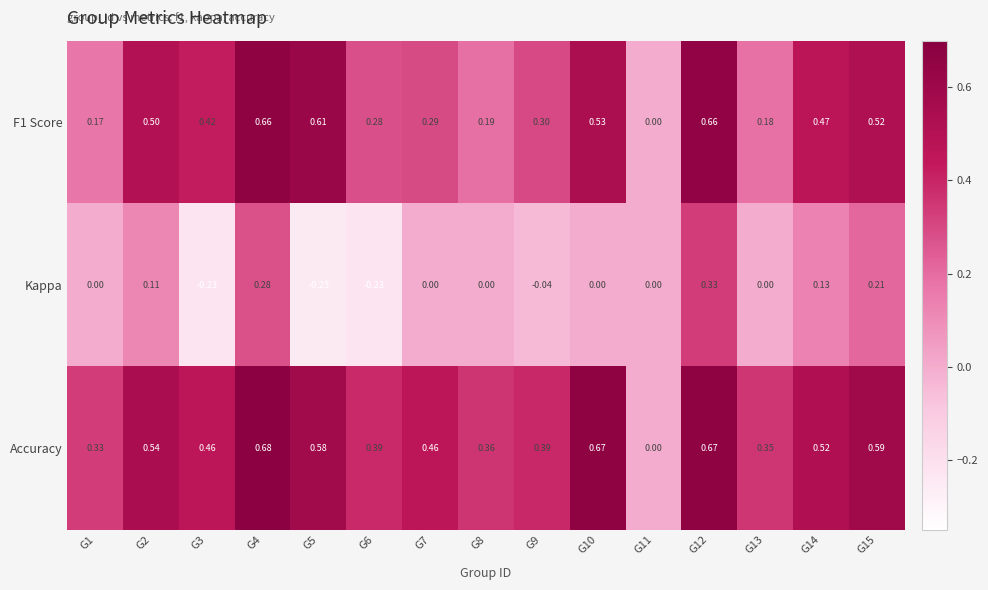

Which series changed the most between G3 and G10?

Kappa